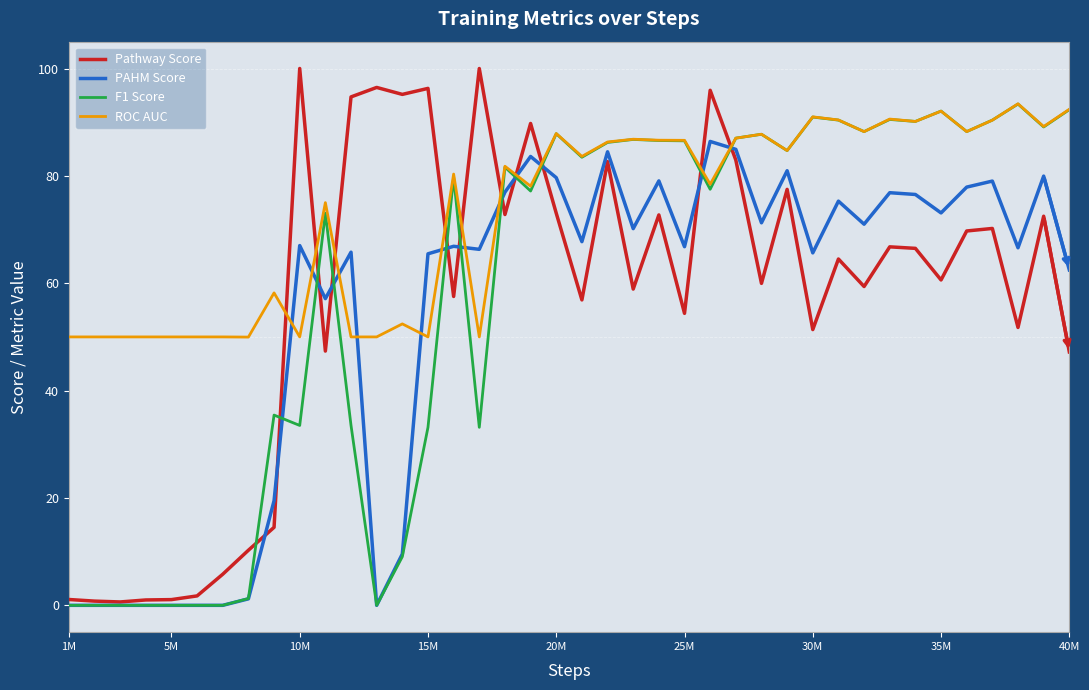

Which series ends up on top after the final intersection of ROC AUC and Pathway Score?

ROC AUC